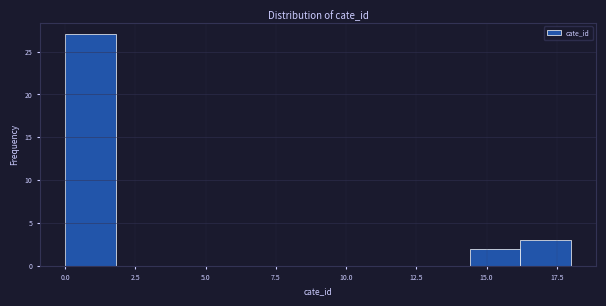

Read against the x-axis, roughly where is the centre of the tallest bar?

1.0